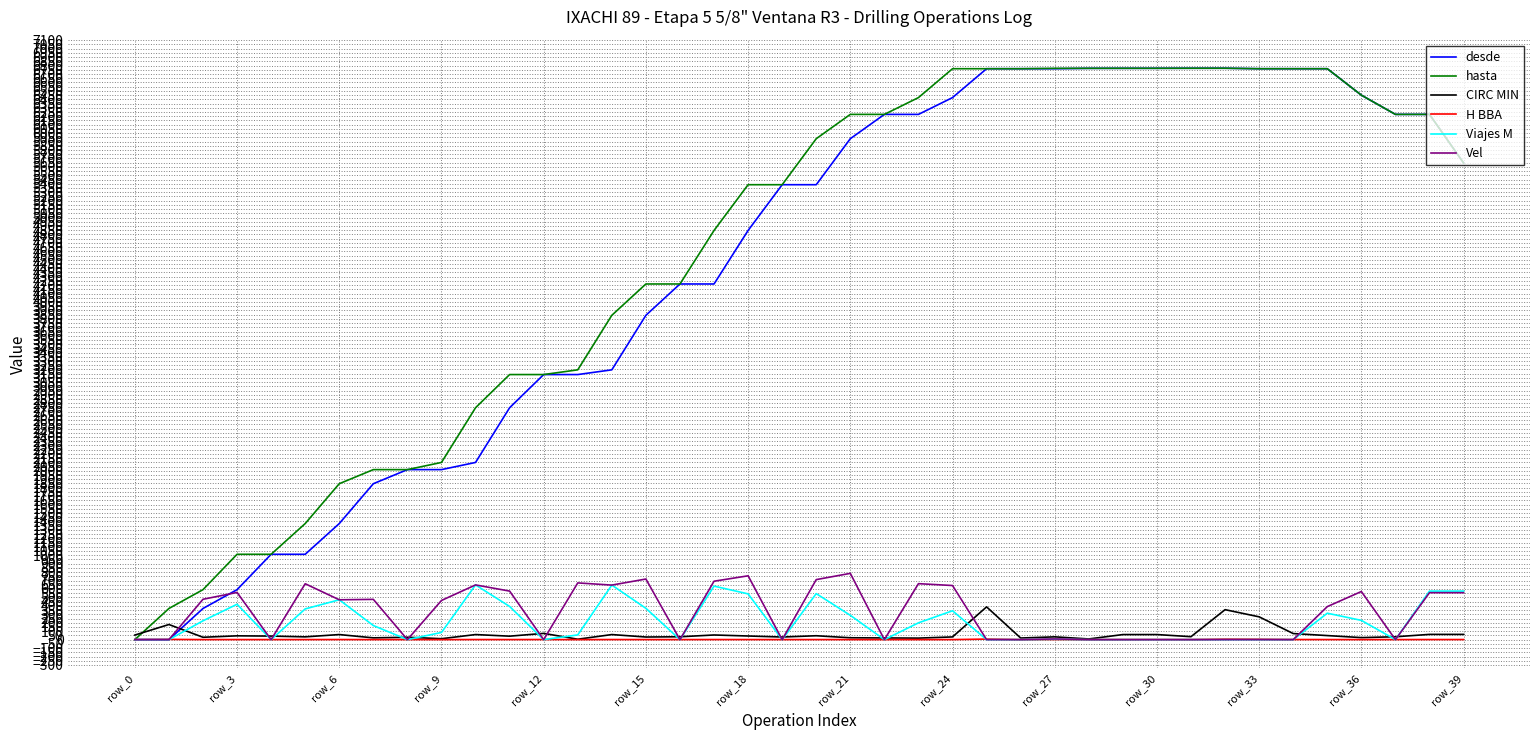

What is the highest value of the CIRC MIN series?

388.0